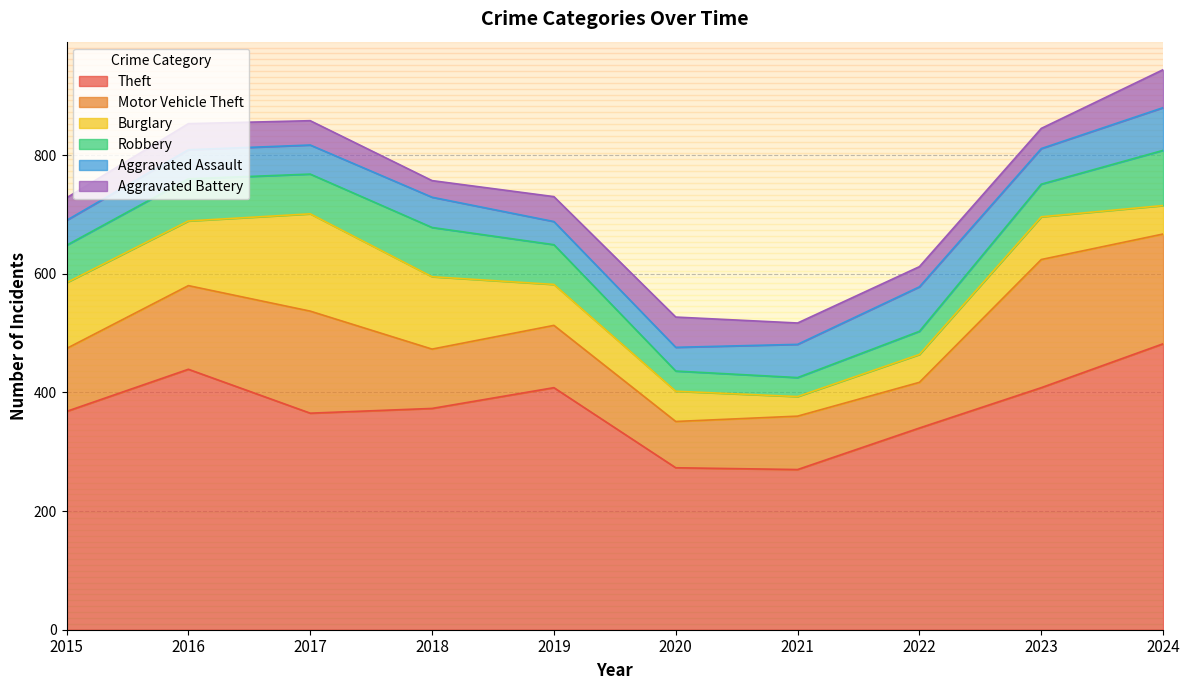

Which series has the largest total across all categories?

Theft